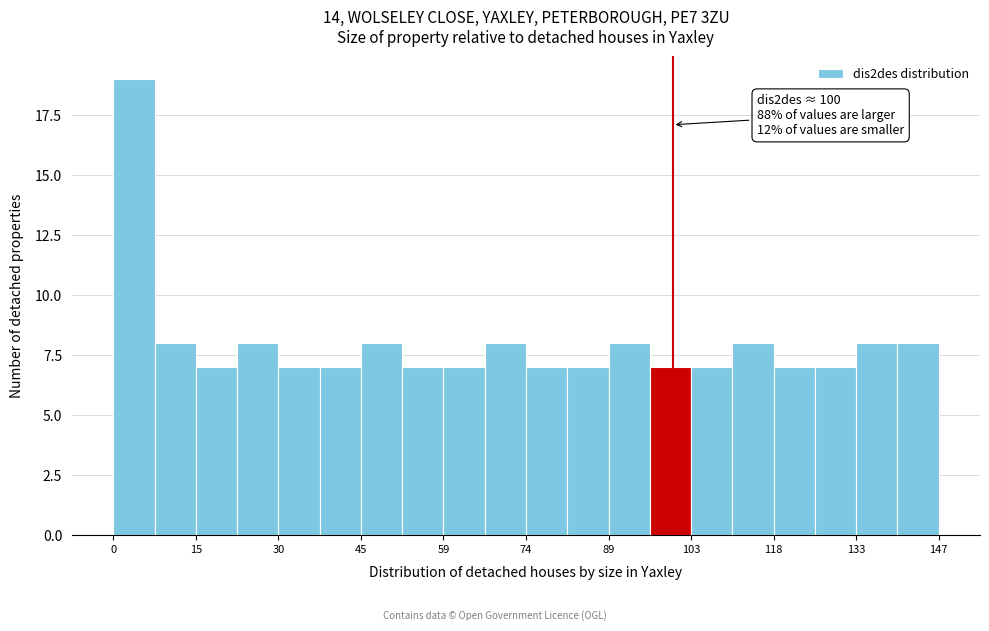

Read against the x-axis, roughly where is the centre of the tallest bar?

4